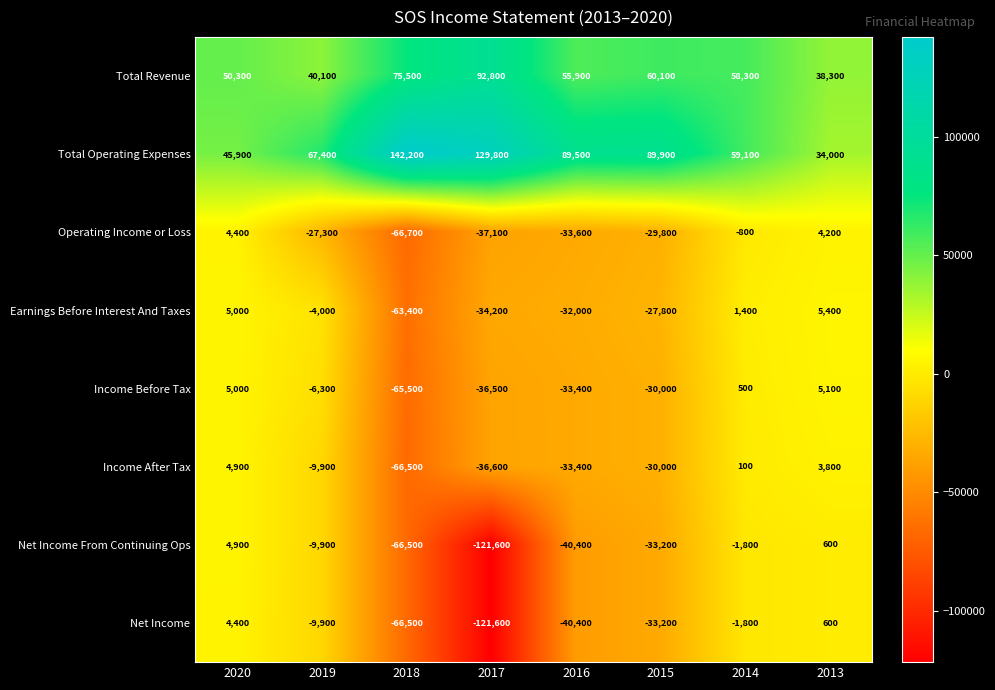

What is the smallest value displayed?

-121600